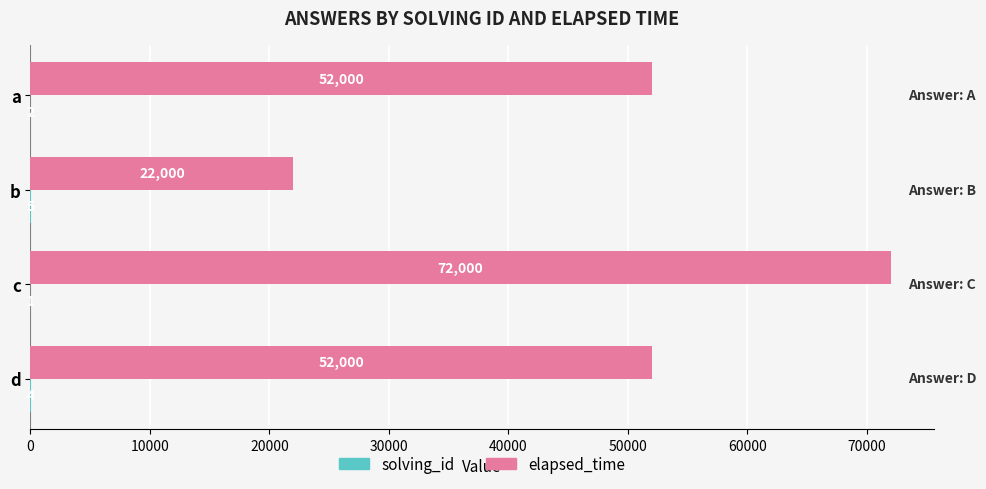

What is the sum of the elapsed_time values at b and a?

74000